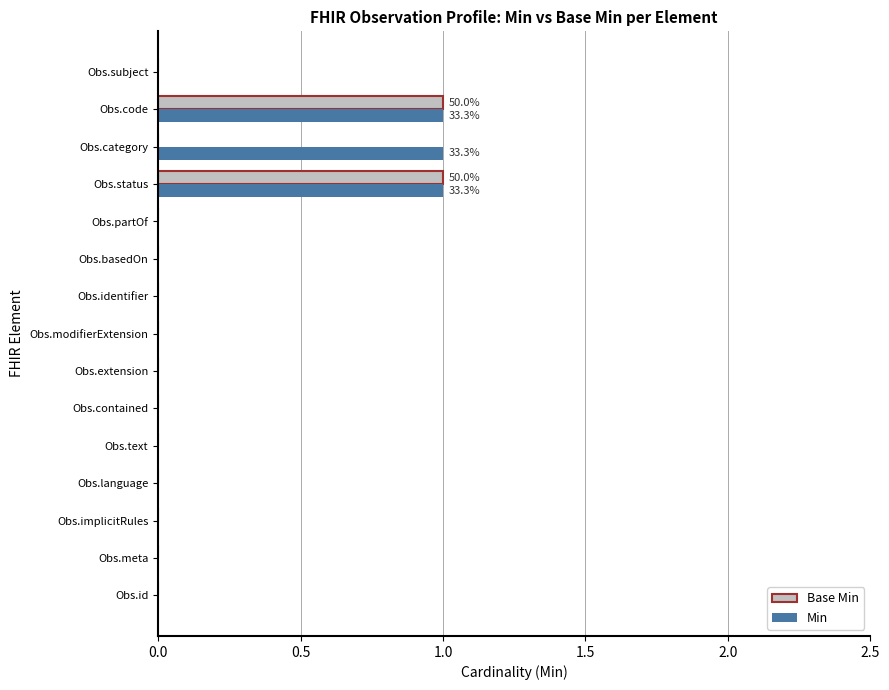

The value of Base Min at Obs.meta is 0. True or false?

True